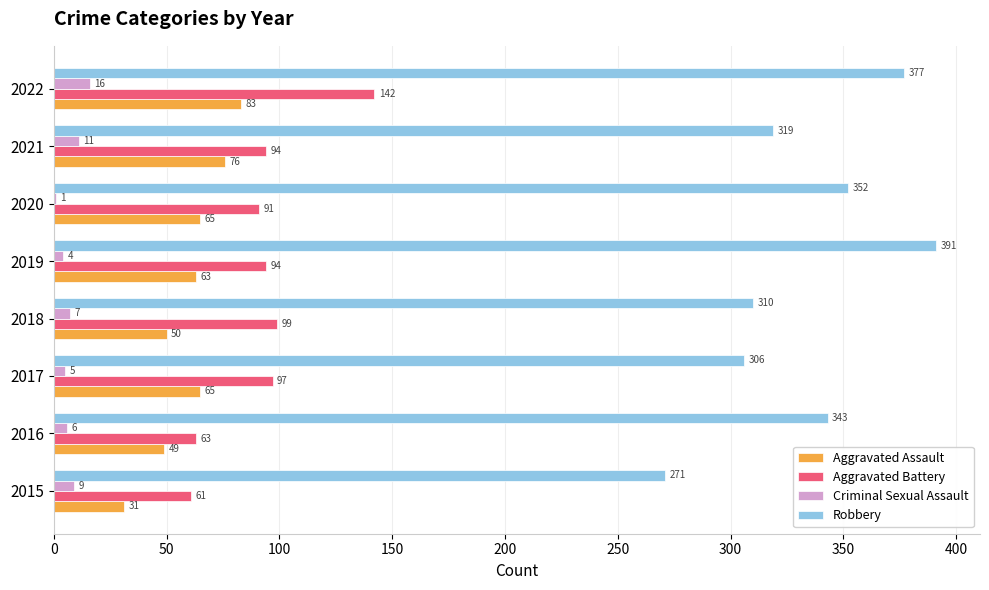

Where is Aggravated Battery nearest to the value 101?

2018